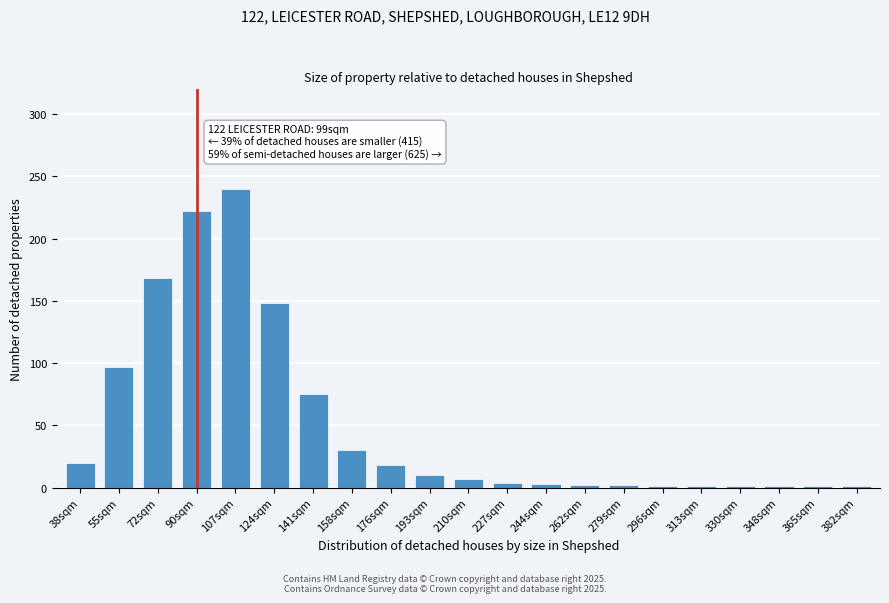

The value at 158sqm is 30. True or false?

True